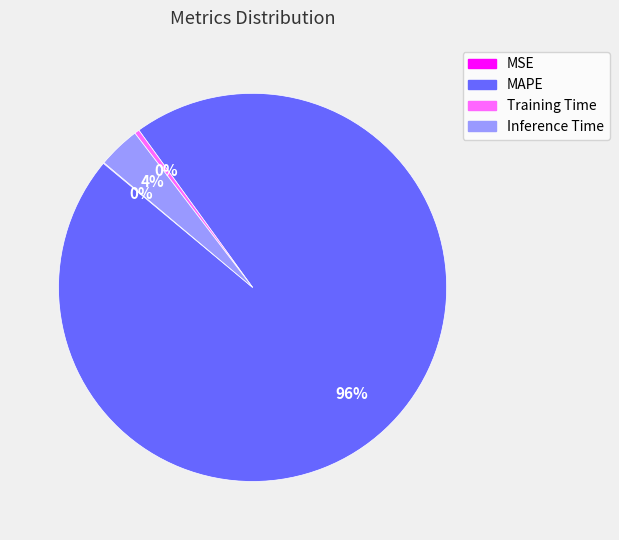

Combined, do Inference Time and Training Time account for over 50%?

No